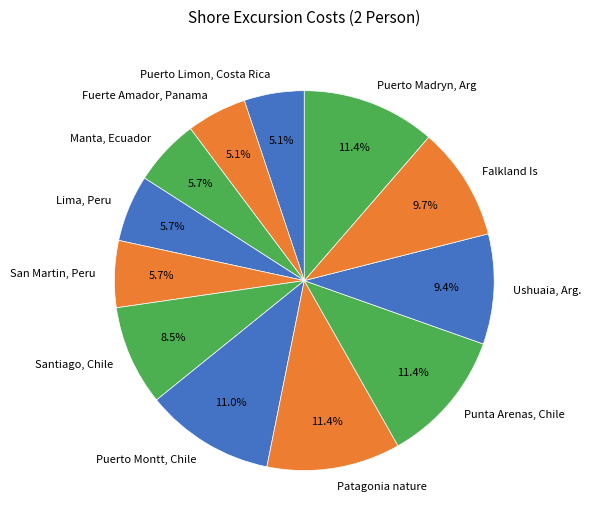

True or false: Punta Arenas, Chile accounts for 11% of the total.

True